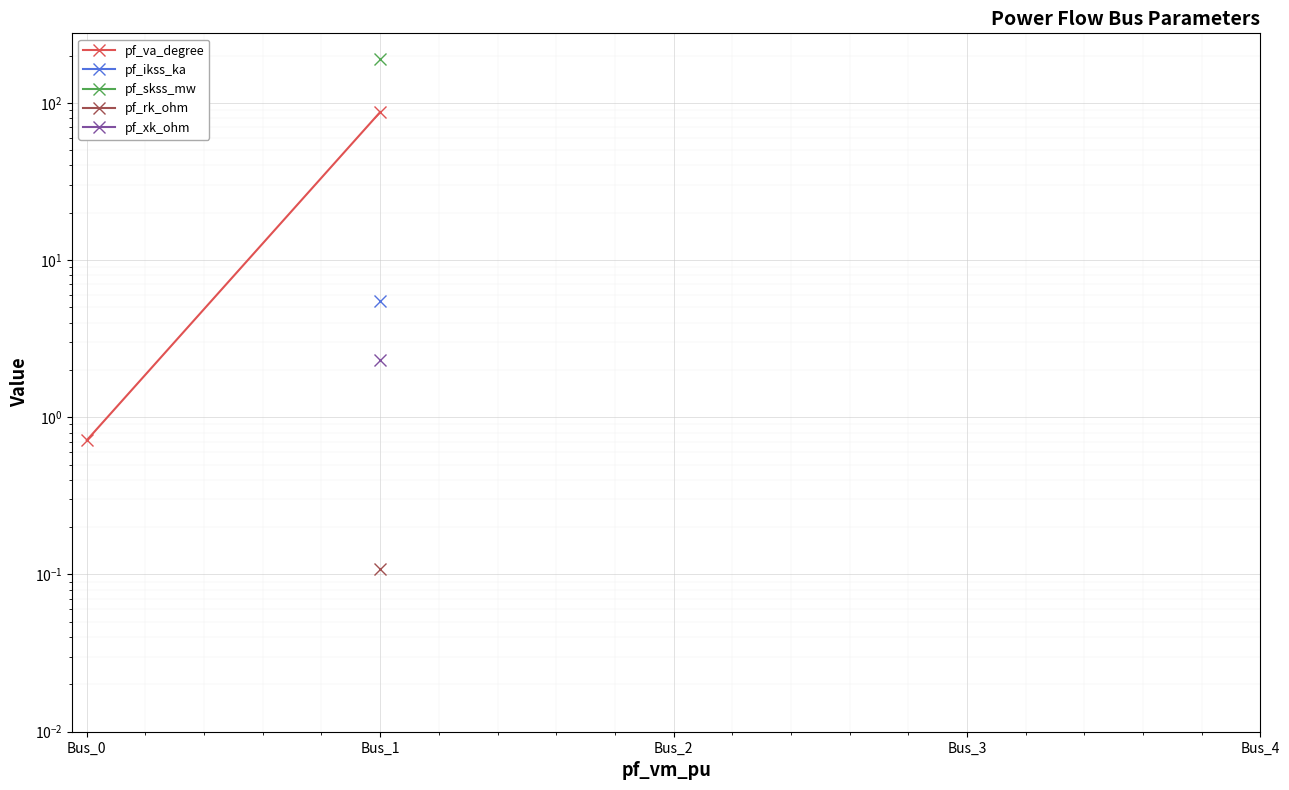

True or false: pf_skss_mw and pf_xk_ohm intersect in this chart.

False